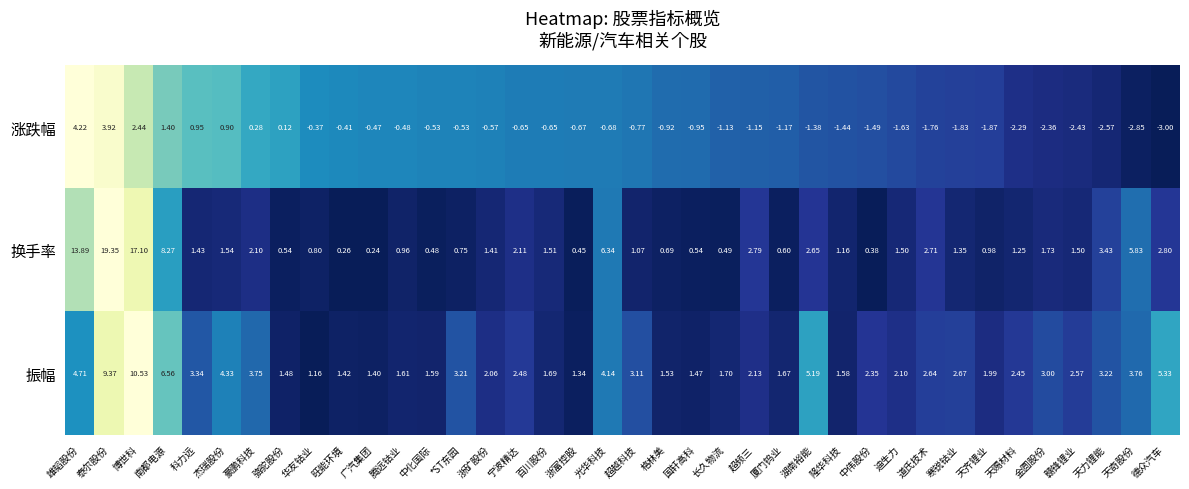

Which category has the lowest value across all series?

德众汽车